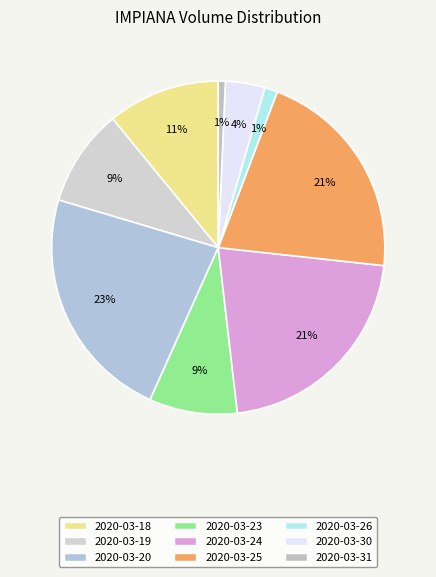

Which category has the smallest portion of the pie?

2020-03-31